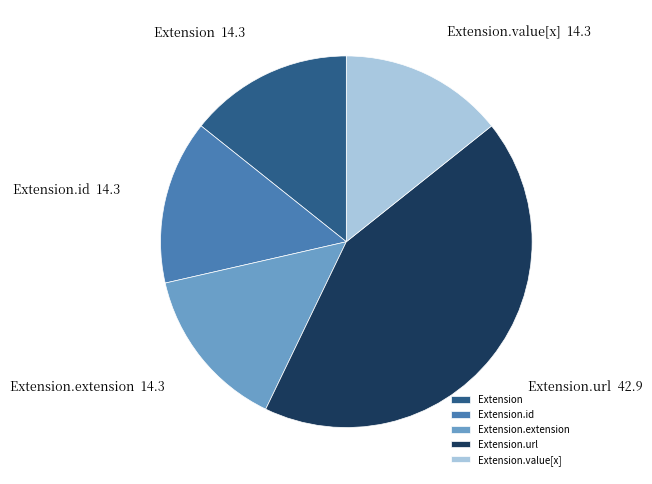

Does any single category account for the majority?

No